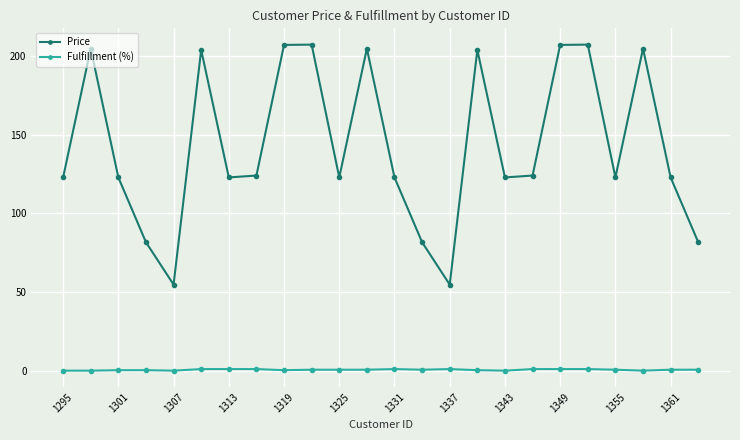

How many categories are shown in the chart?

24